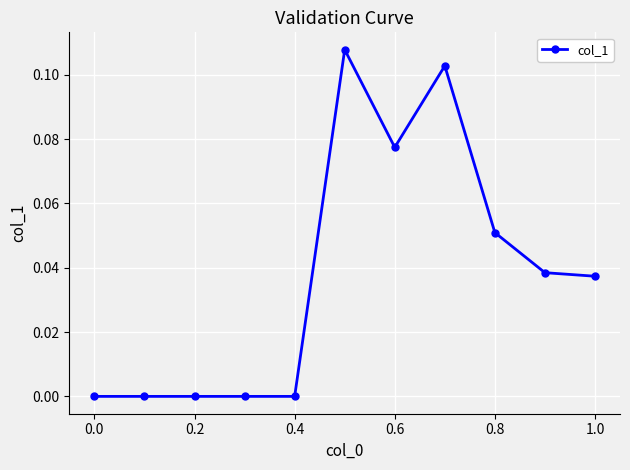

What is the sum of all values?

0.4